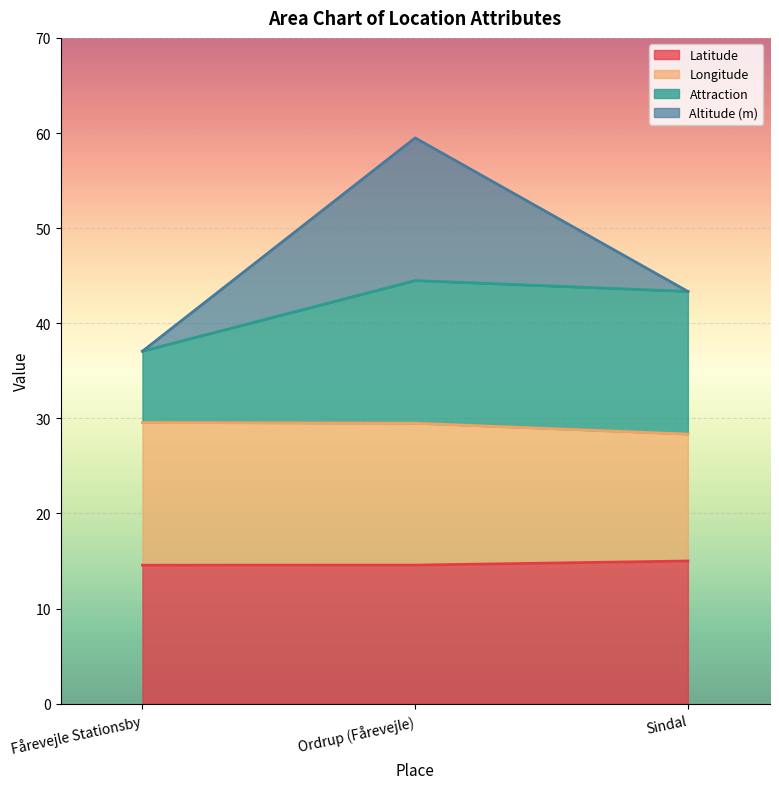

What is the total value across all series at Fårevejle Stationsby?

37.1